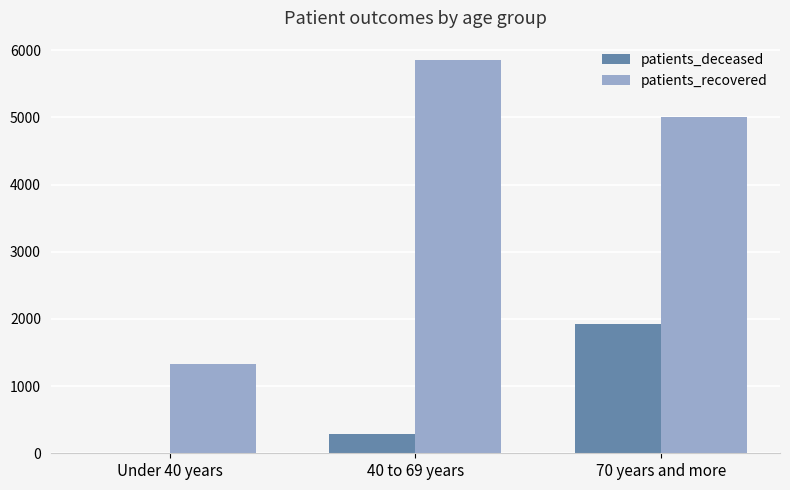

What is the maximum value shown in the chart?

5851